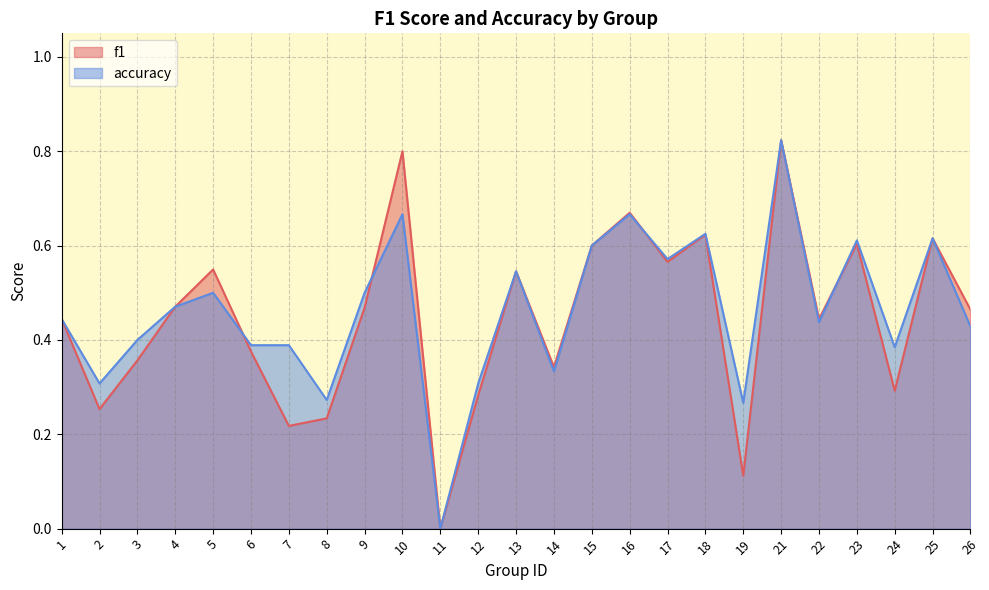

What is the sum of all accuracy values?

11.6